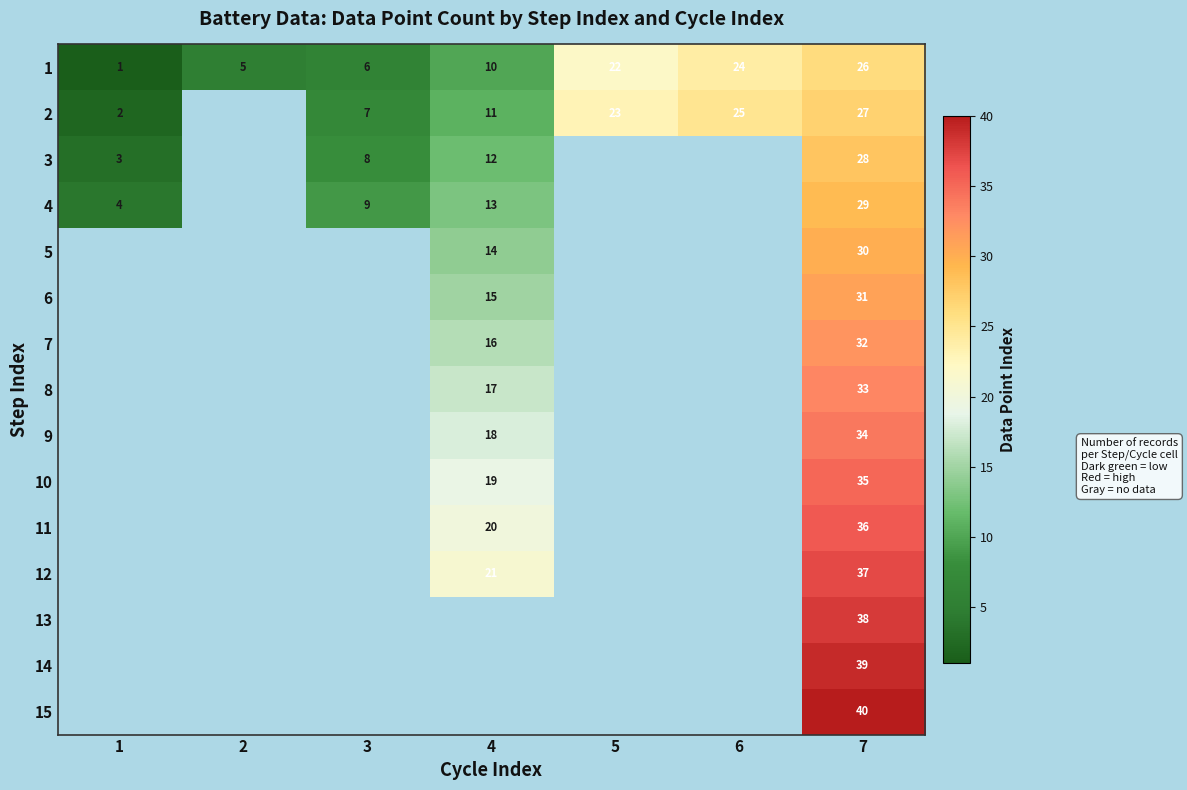

The 6 series shows 20 at 4. True or false?

False